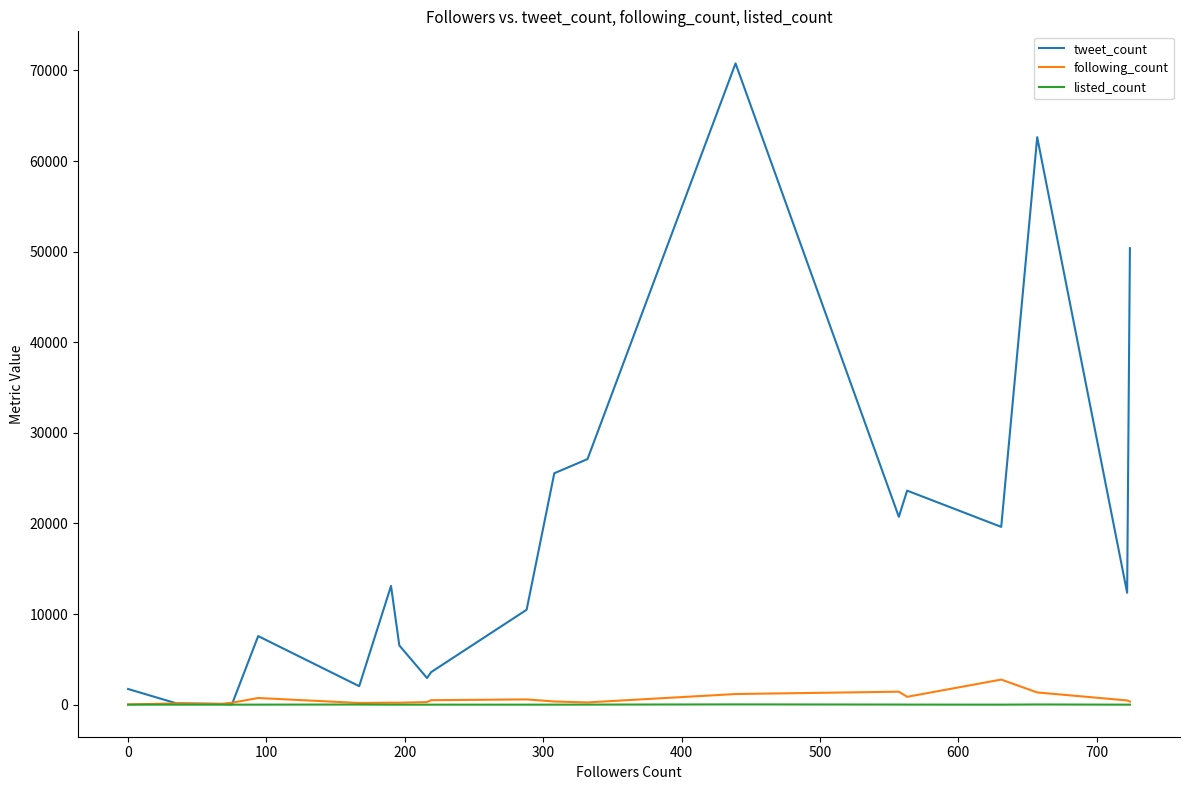

Which series has the widest spread of values?

tweet_count